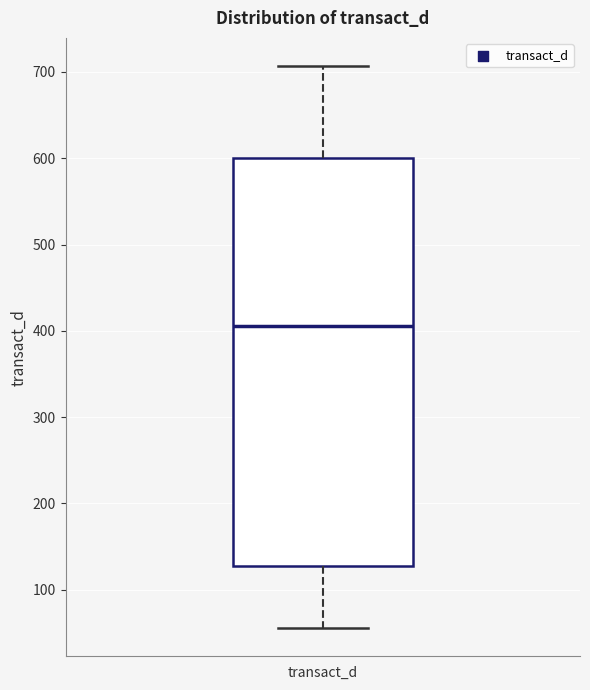

Transcribe this box plot: give where the median line is, the range the box spans, and where the two whiskers end, as read against the y-axis. The values are not printed on the chart, so give them approximately, as read against the axis.

median 410, box 130 to 600, whiskers 60 to 710